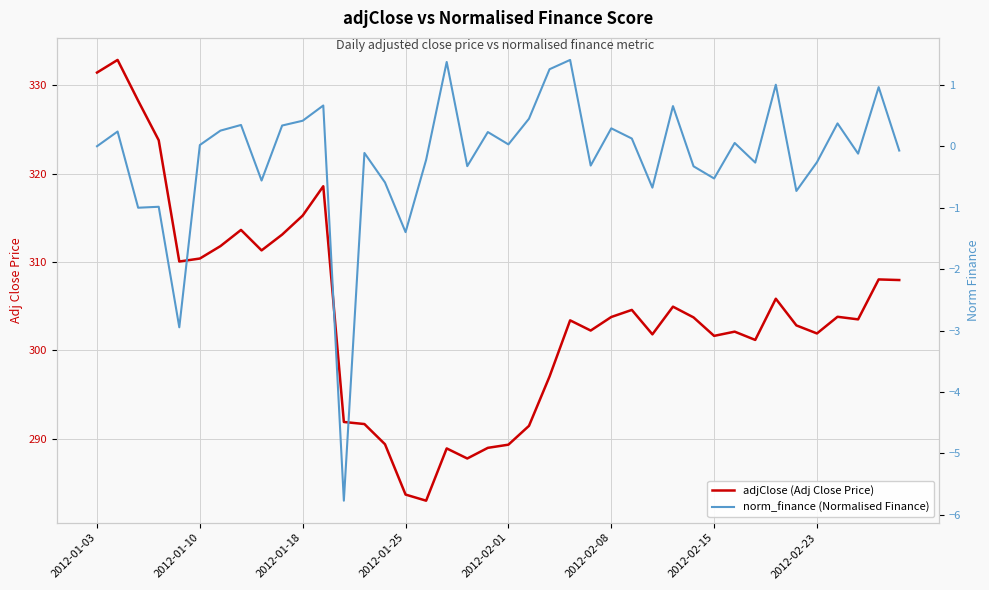

The adjClose (Adj Close Price) series shows 127.5 at 2012-02-15. True or false?

False